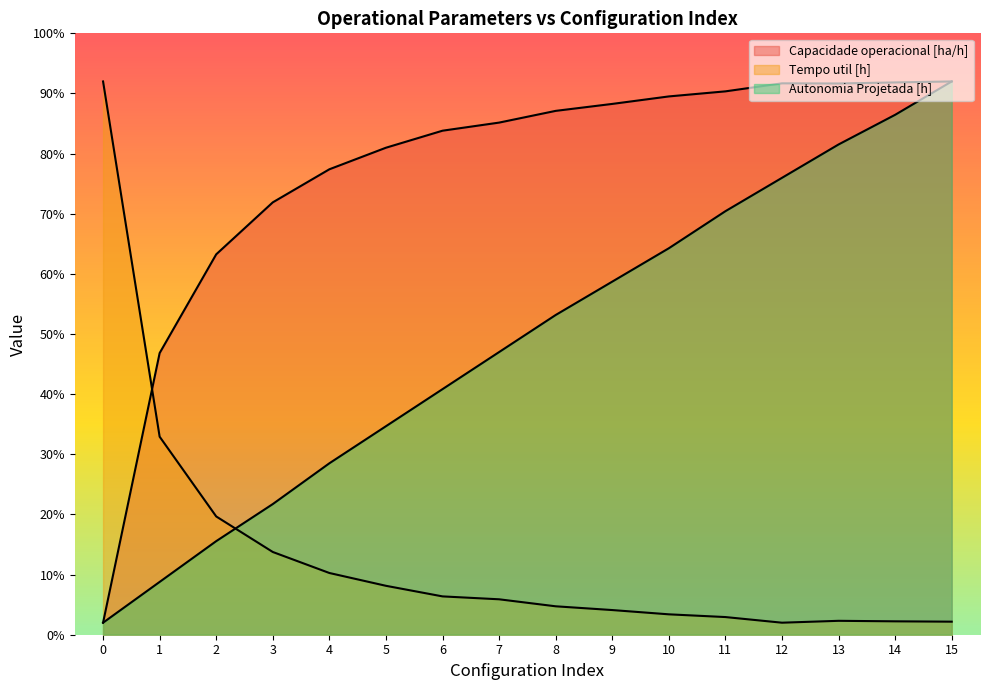

The value of Capacidade operacional [ha/h] at 10 is 89.5. True or false?

True